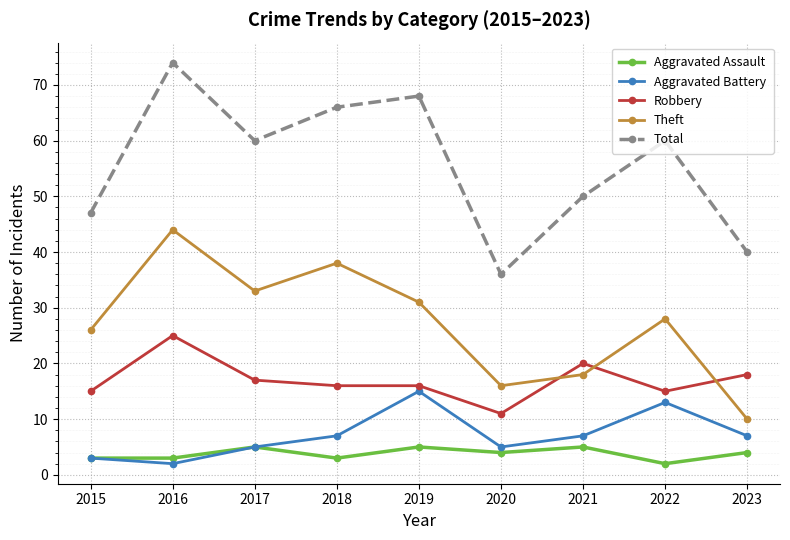

Is the value of Total at 2019 greater than the value of Aggravated Battery at 2015?

Yes